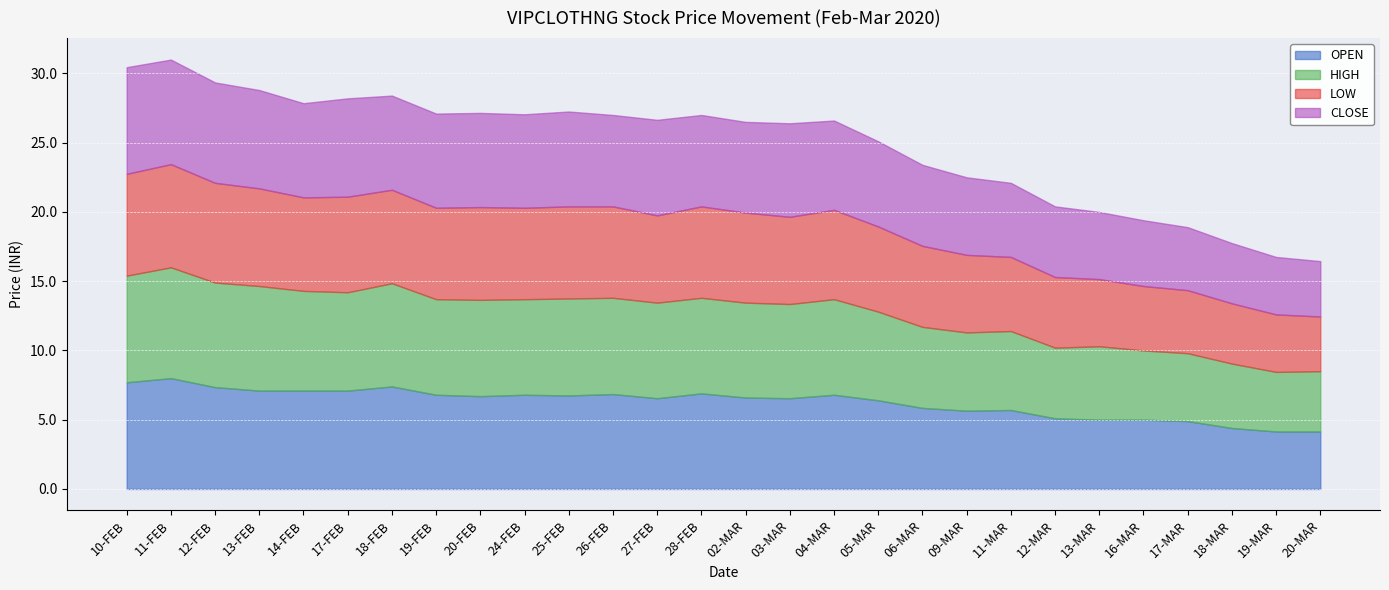

What is the difference between the maximum and minimum values in the LOW series?

3.5